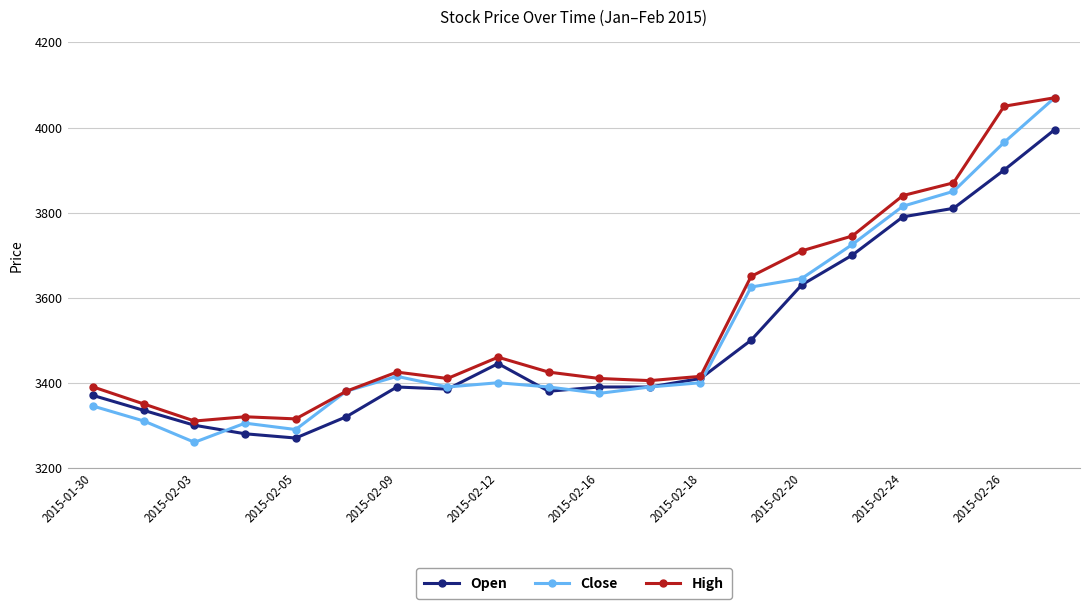

Count the number of categories in the chart.

20